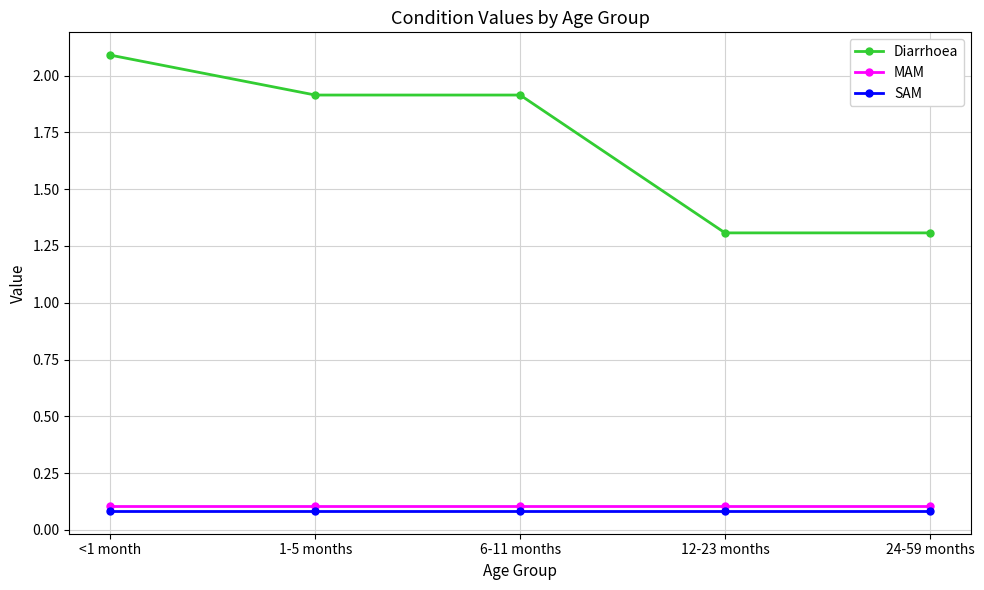

What is the spread (max minus min) of values at <1 month?

2.0